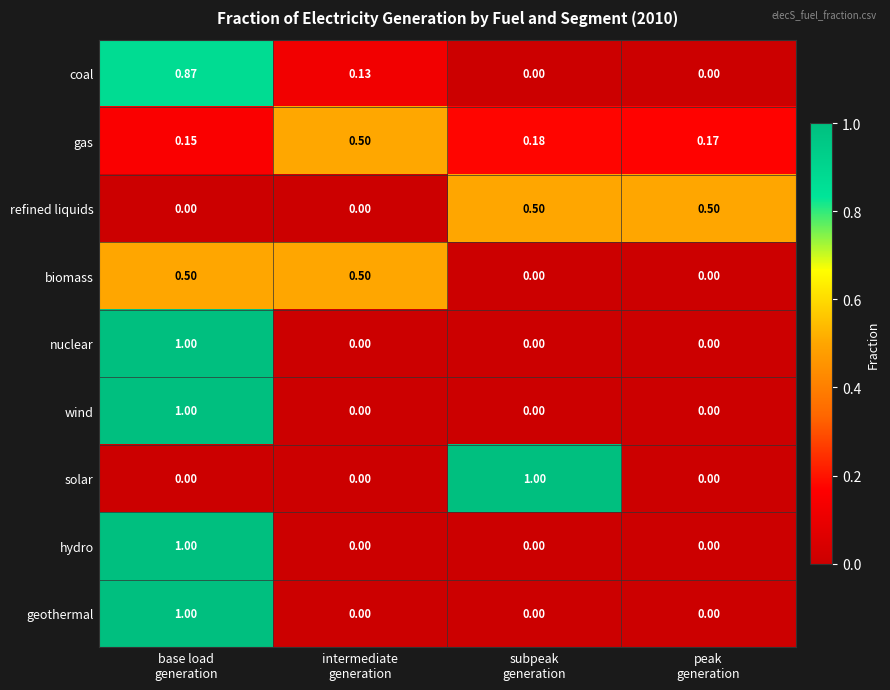

Which category has the highest value across all series?

base load
generation